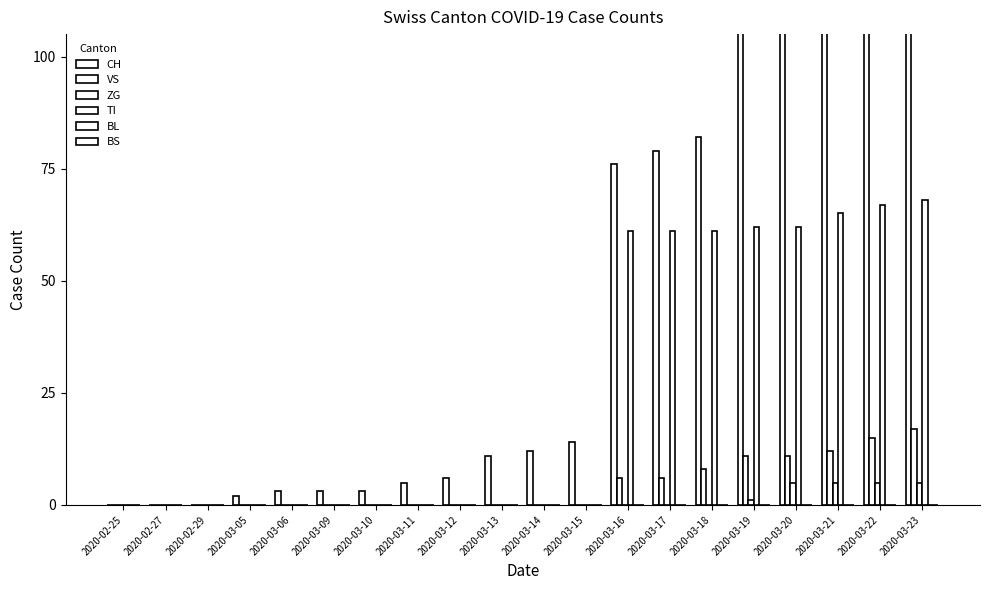

What is the difference between the highest and lowest values at 2020-03-16?

76